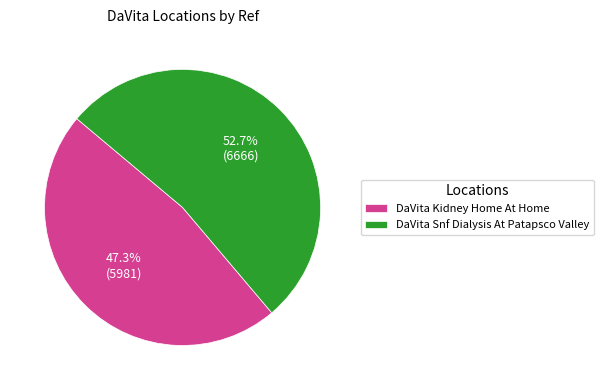

What is the largest slice in the pie chart?

DaVita Snf Dialysis At Patapsco Valley